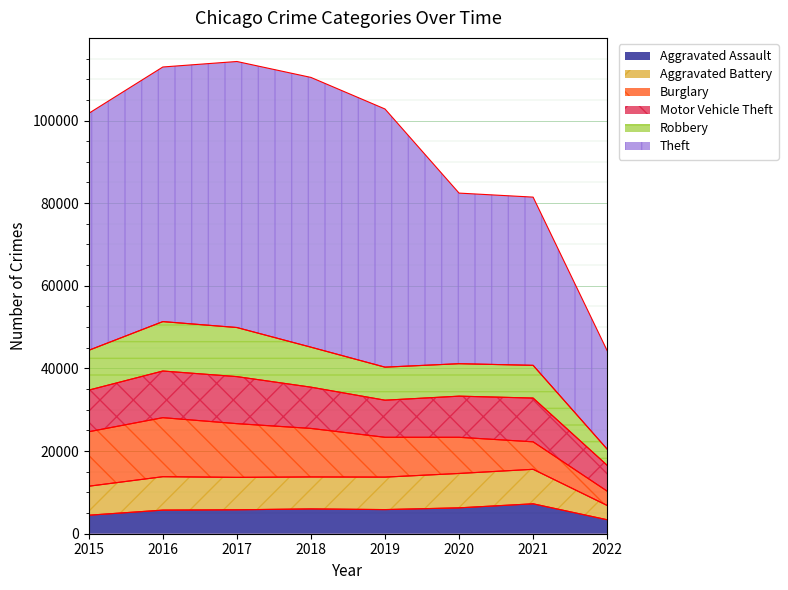

At which category does the chart reach its peak across all series?

2018